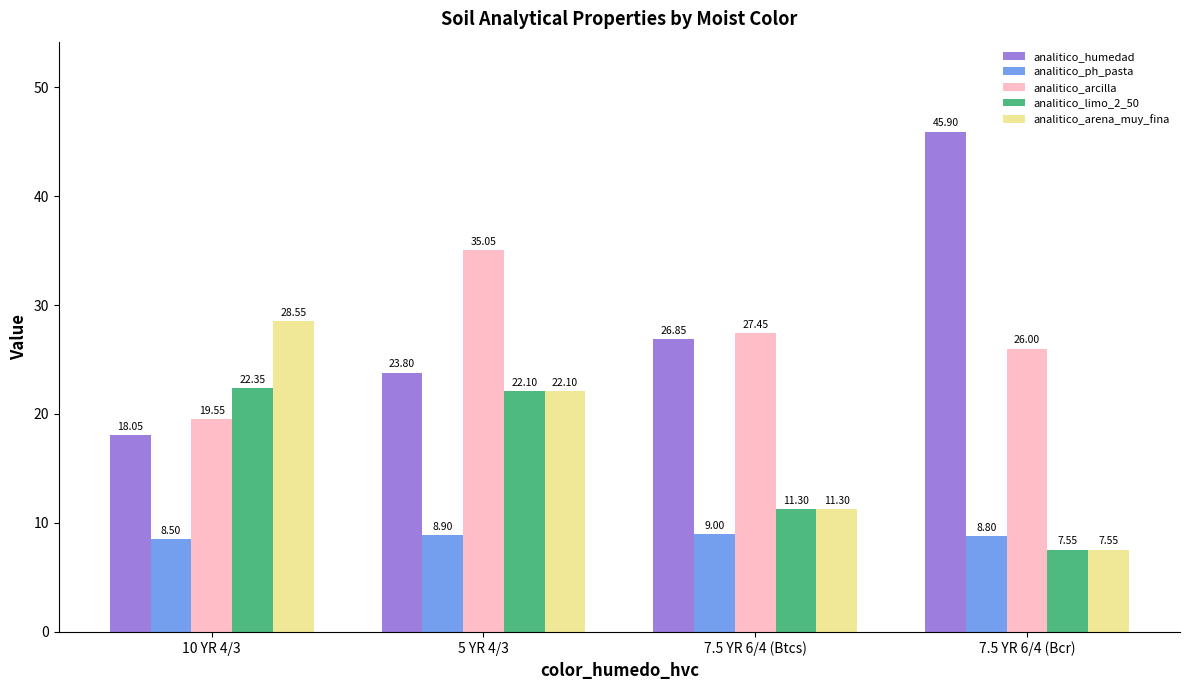

What is the label of the 2nd bar from the left?

5 YR 4/3